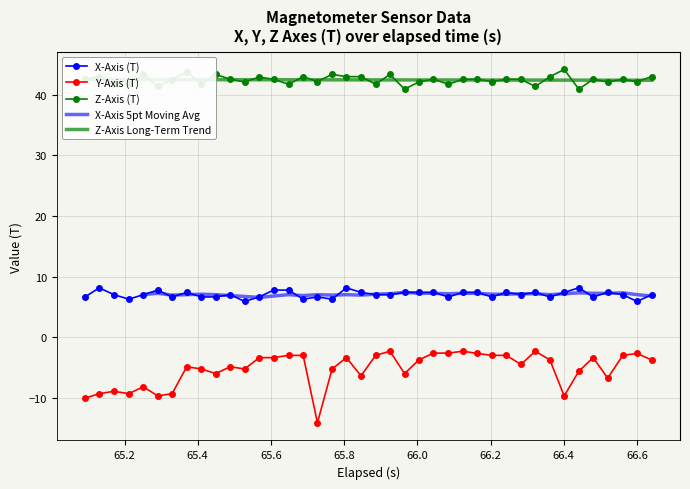

True or false: Z-Axis (T) has more than 2 interior local peaks.

True